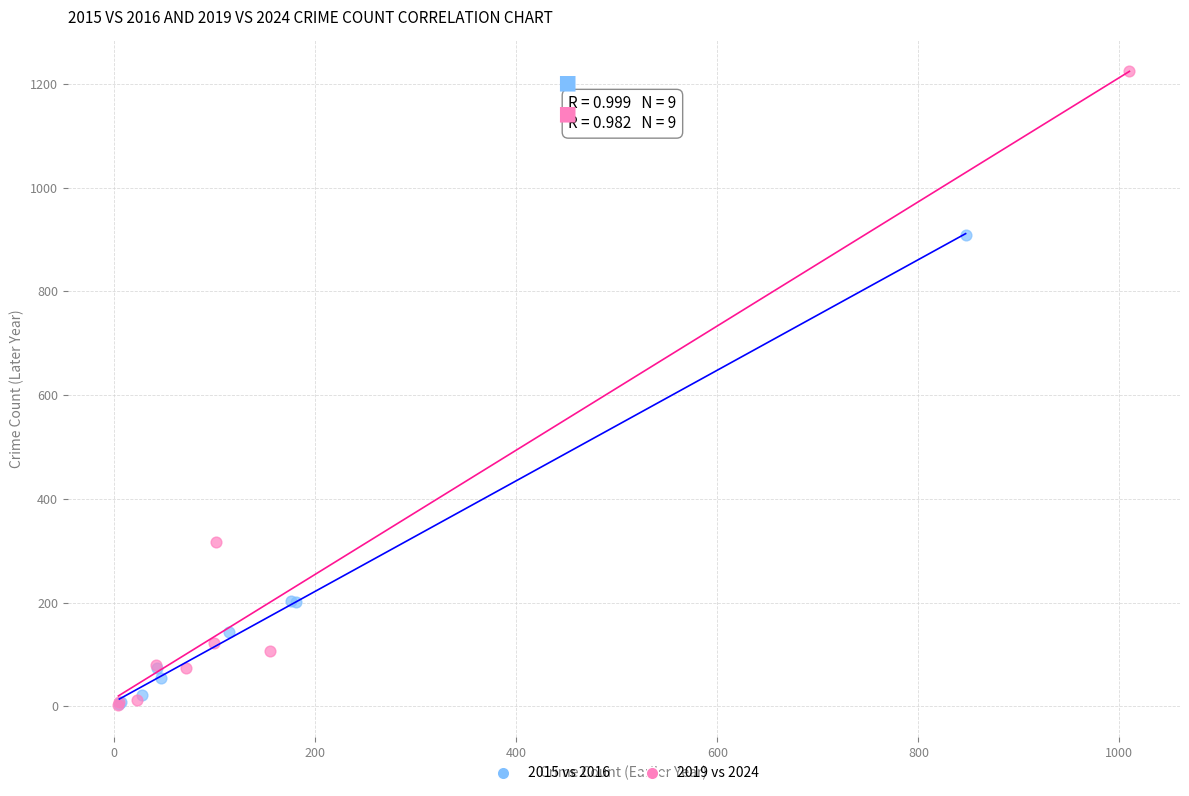

Which series has the largest Y range (max minus min)?

2019 vs 2024